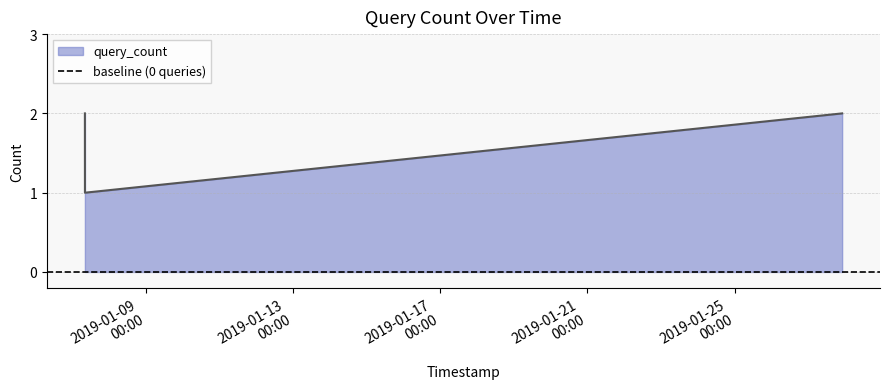

Is it true that the value at 2019-01-27 22:10:00 is 2?

True